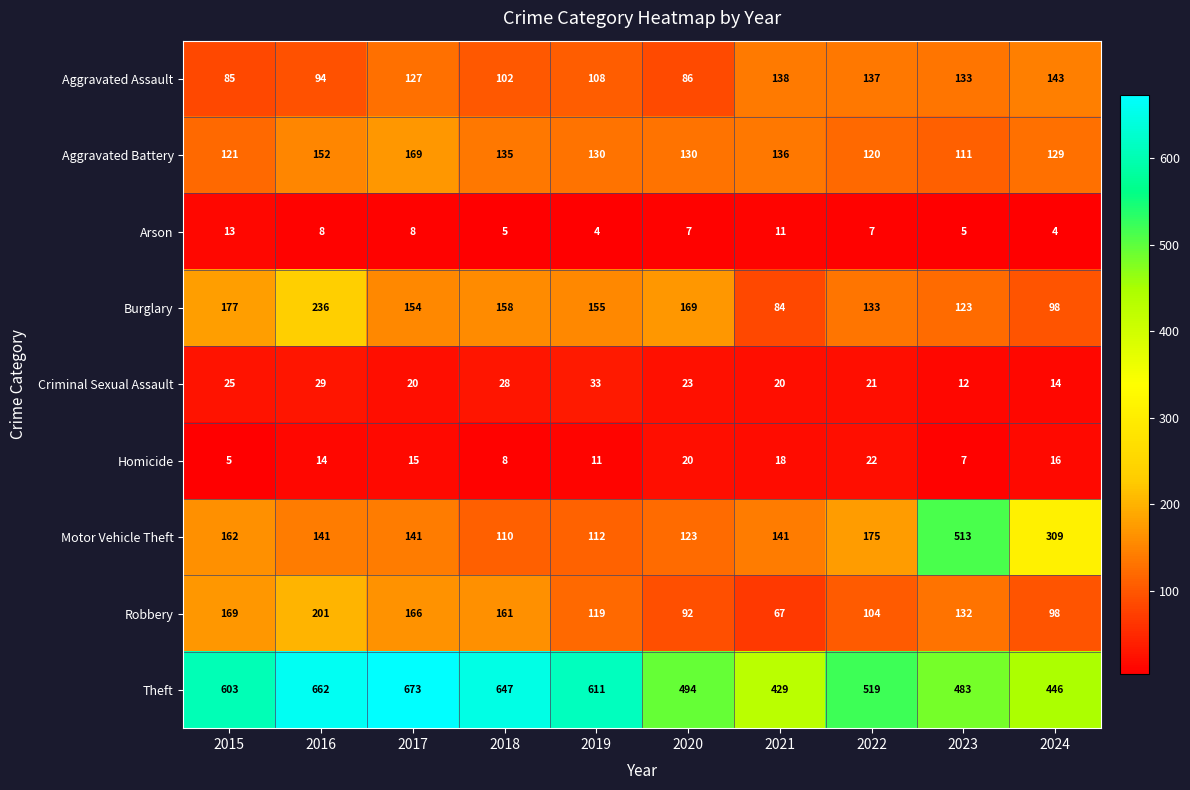

What value does the Robbery series have at 2018, to the nearest 50?

150